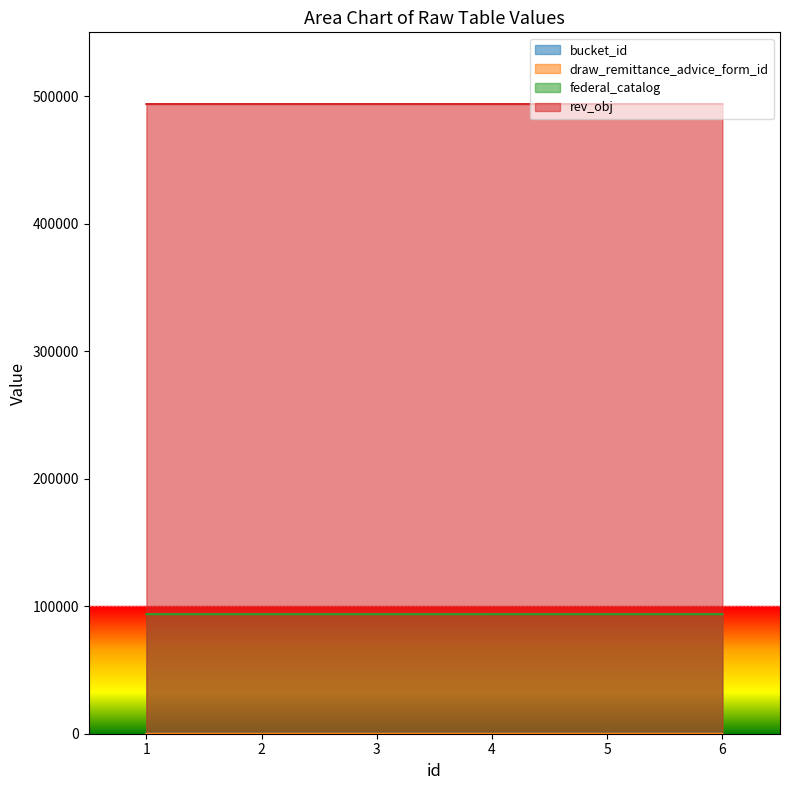

How many interior local peaks does the bucket_id series have?

1